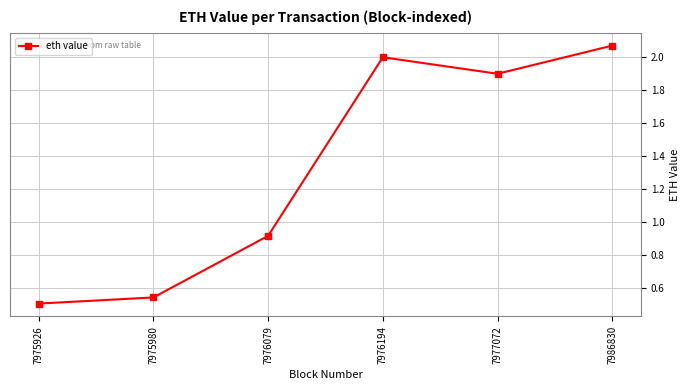

What is the average value?

1.3